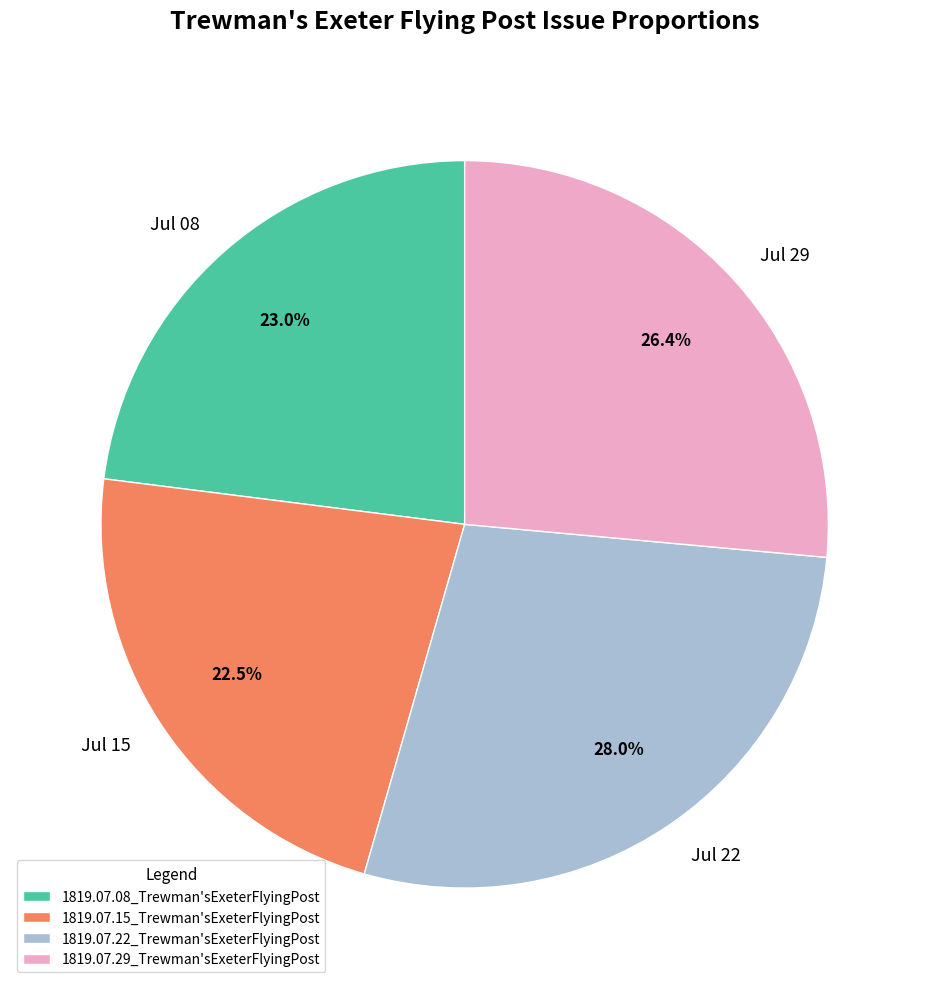

Which slice is the largest?

1819.07.22_Trewman'sExeterFlyingPost